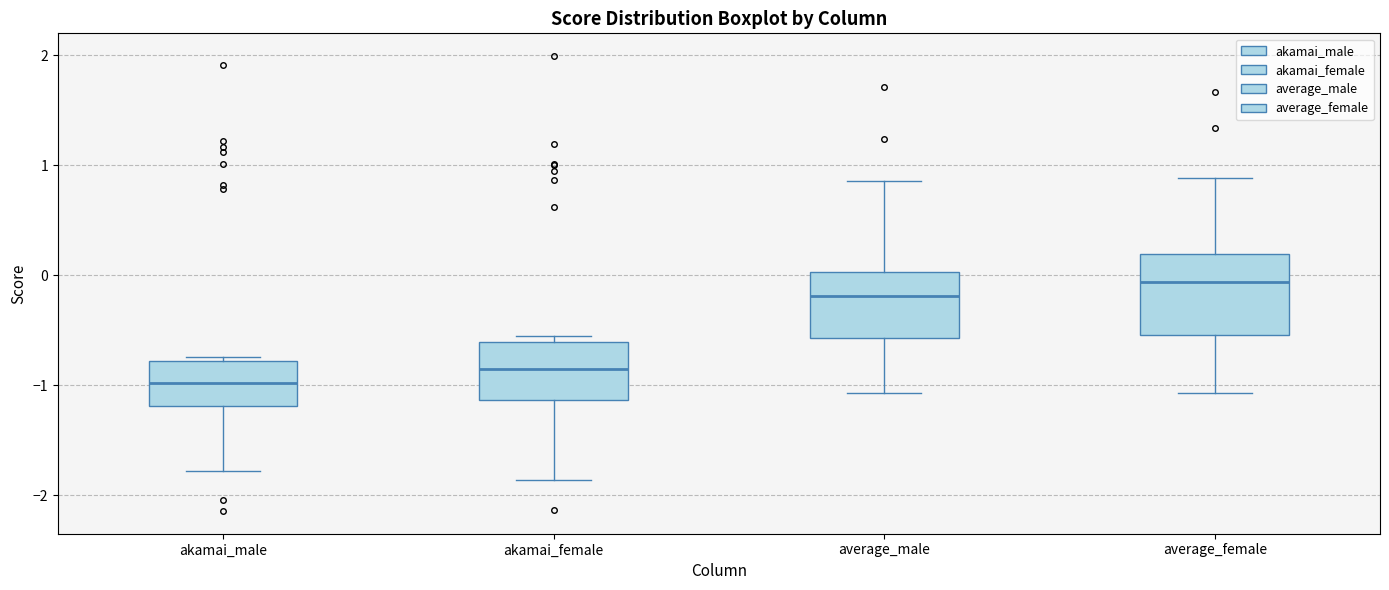

Where is the upper edge of the box for akamai_female on the y-axis? The values are not printed on the chart, so give them approximately, as read against the axis.

-0.6